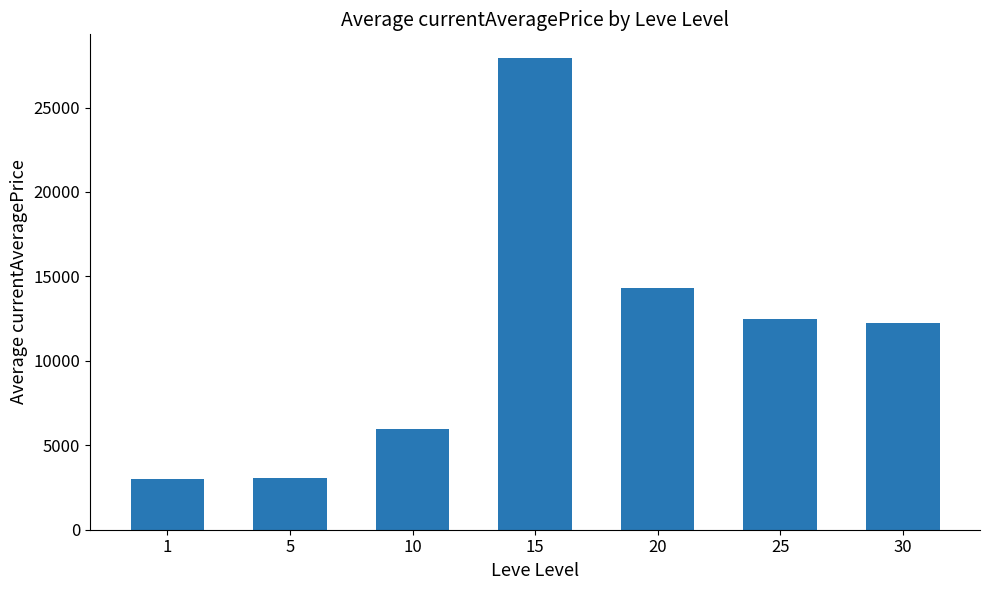

What is the greatest value displayed?

27937